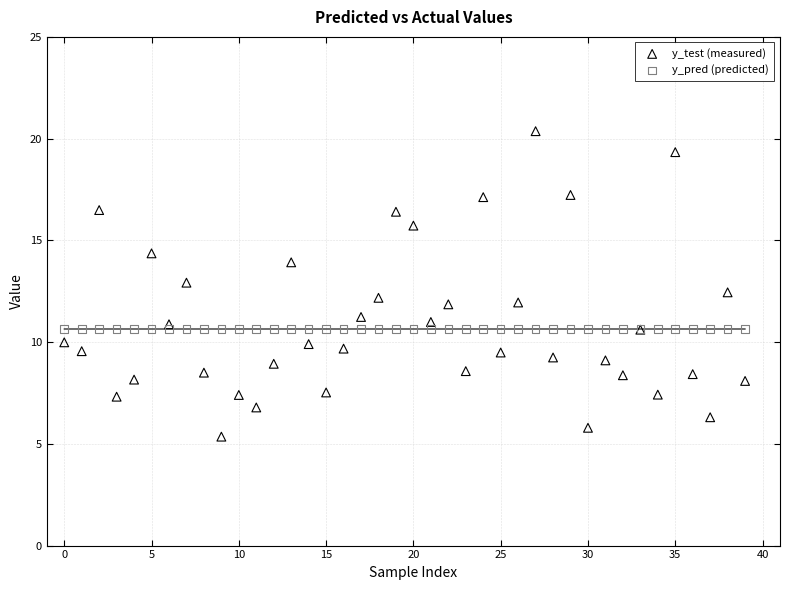

Which series reaches the minimum Y coordinate?

y_test (measured)